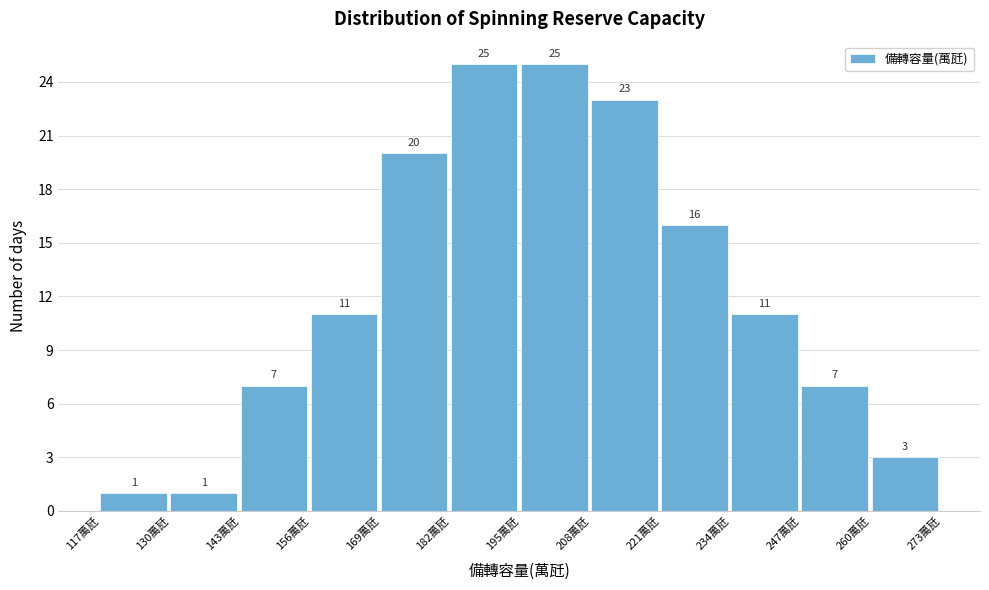

Reading left to right, list every bar in this chart as the range it spans on the x-axis followed by its height. The bar edges are not printed on the chart, so give them approximately, as read against the axis.

117 to 130: 1
130 to 143: 1
143 to 156: 7
156 to 169: 11
169 to 182: 20
182 to 195: 25
195 to 208: 25
208 to 221: 23
221 to 234: 16
234 to 247: 11
247 to 260: 7
260 to 273: 3